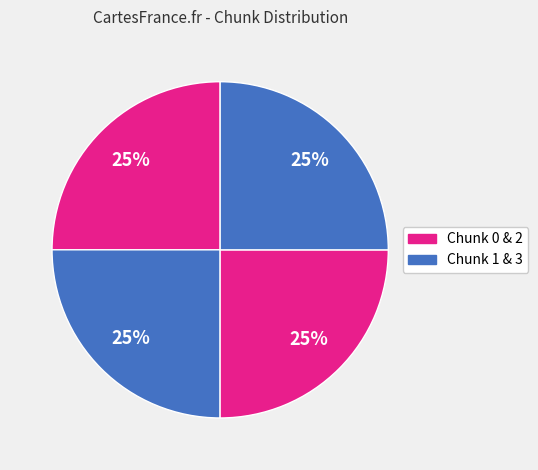

Count the number of slices in the pie.

4